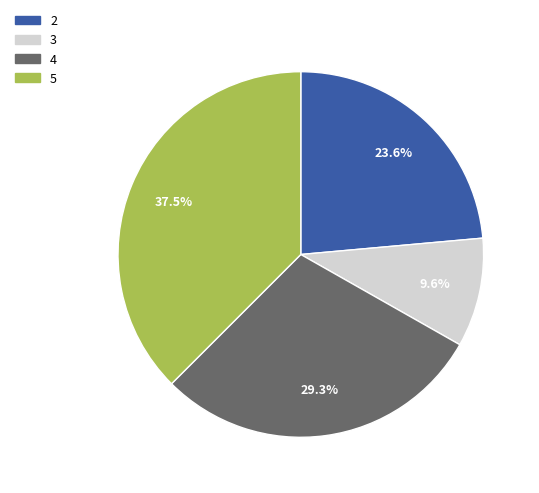

What percentage do 2 and 5 together represent?

61.1%